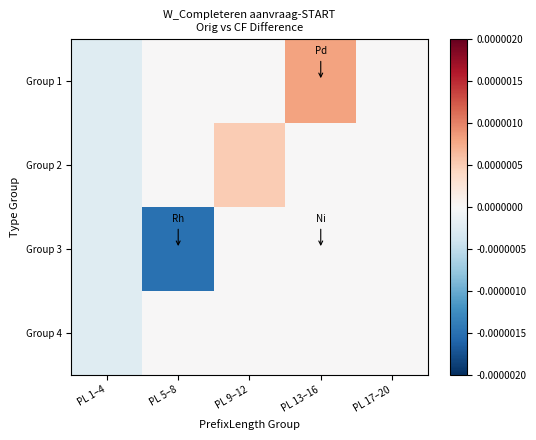

Reading left to right, extract all data points from this chart.

Group 1: PL 1–4=-0.2	PL 5–8=0.0	PL 9–12=0.0	PL 13–16=0.8	PL 17–20=0.0
Group 2: PL 1–4=-0.2	PL 5–8=0.0	PL 9–12=0.5	PL 13–16=0.0	PL 17–20=0.0
Group 3: PL 1–4=-0.2	PL 5–8=-1.5	PL 9–12=0.0	PL 13–16=0.0	PL 17–20=0.0
Group 4: PL 1–4=-0.2	PL 5–8=0.0	PL 9–12=0.0	PL 13–16=0.0	PL 17–20=0.0